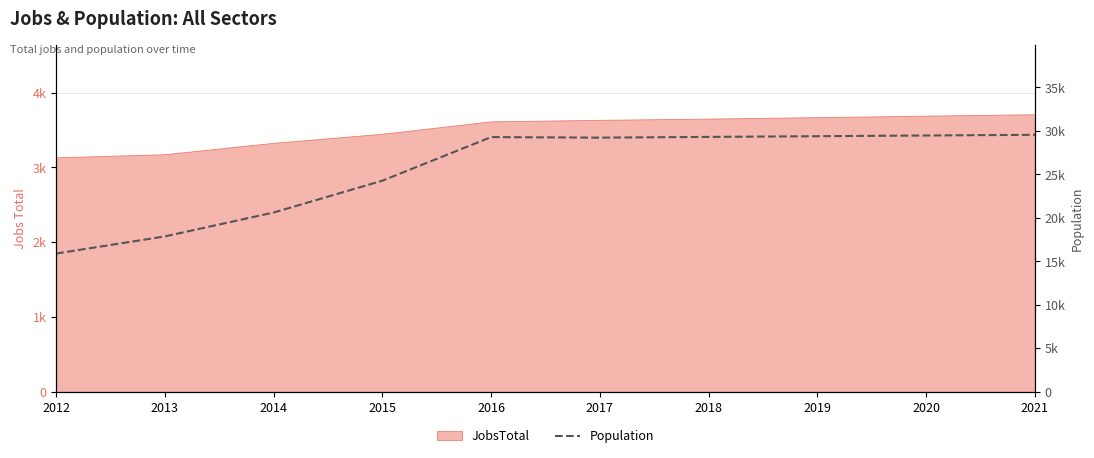

Rank the categories by value from highest to lowest.

2021, 2020, 2019, 2018, 2016, 2017, 2015, 2014, 2013, 2012